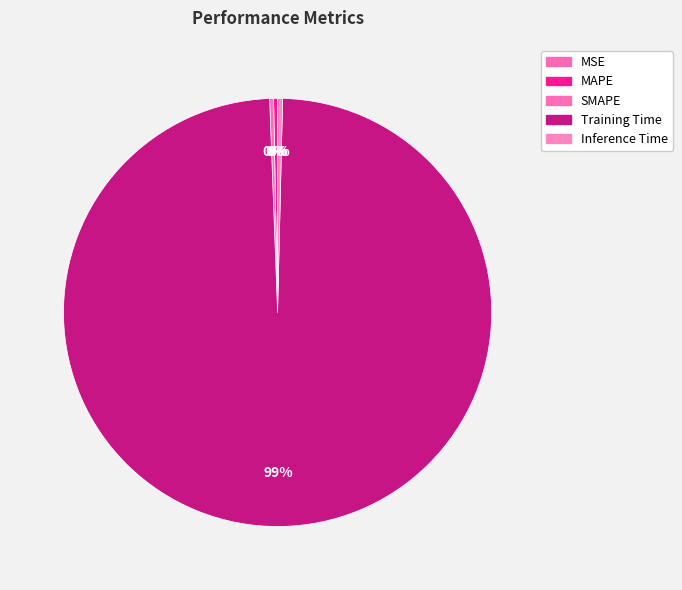

To the nearest percent, what is the difference between the largest and smallest slice percentages?

99%